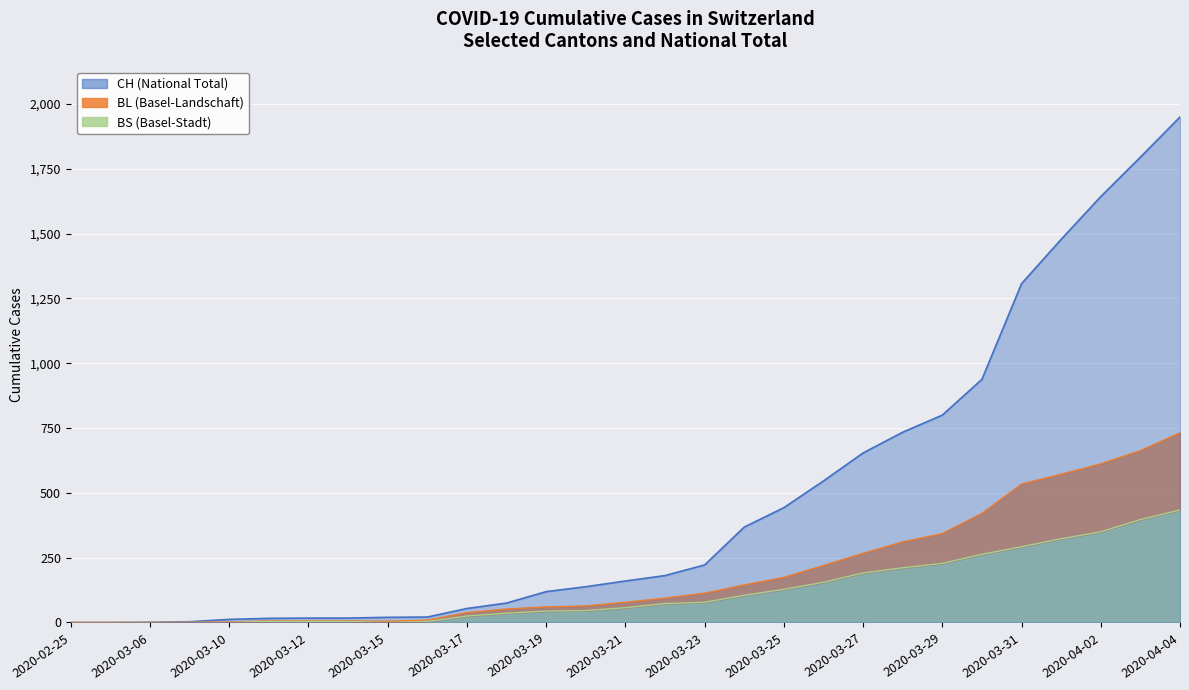

Which series has the largest total across all categories?

CH